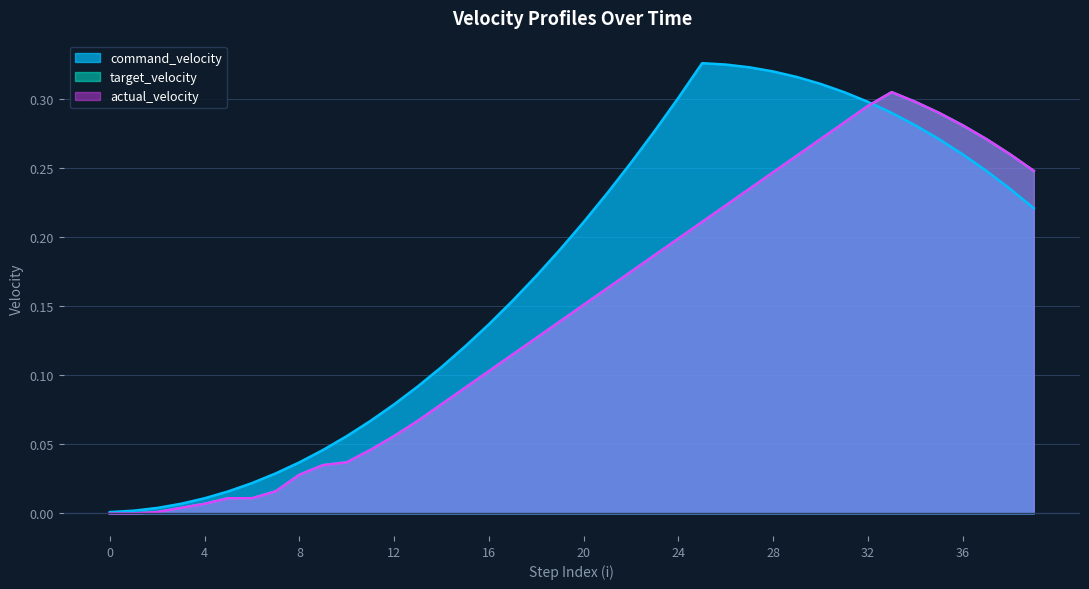

Count the number of data series in this chart.

3